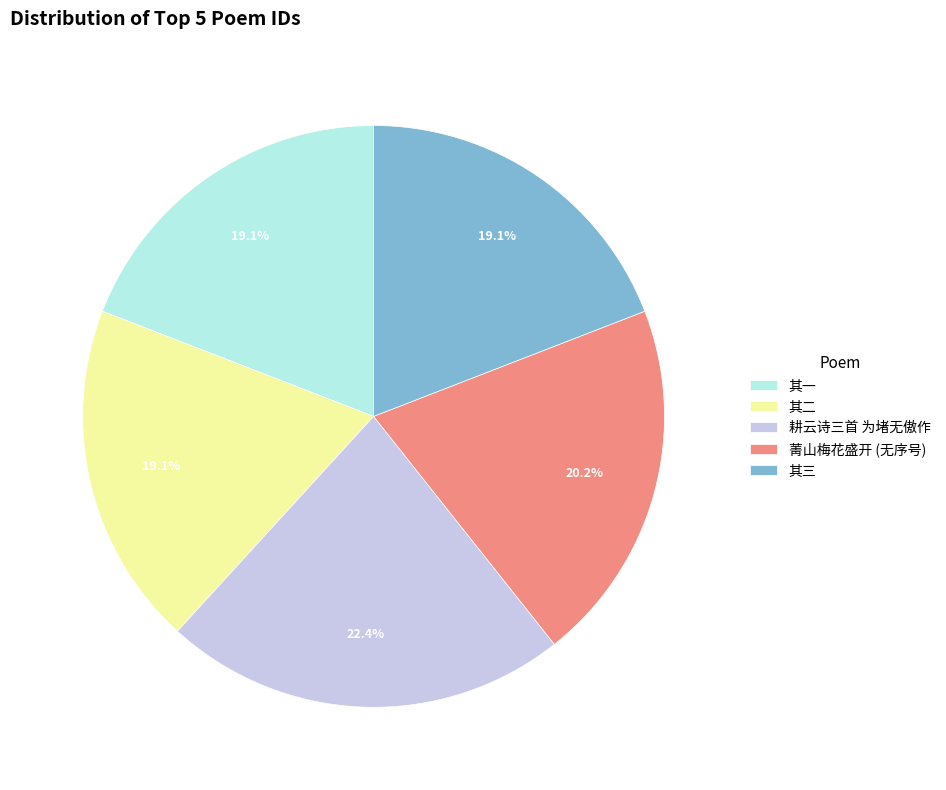

To the nearest percent, what is the difference between the largest and smallest slice percentages?

3%